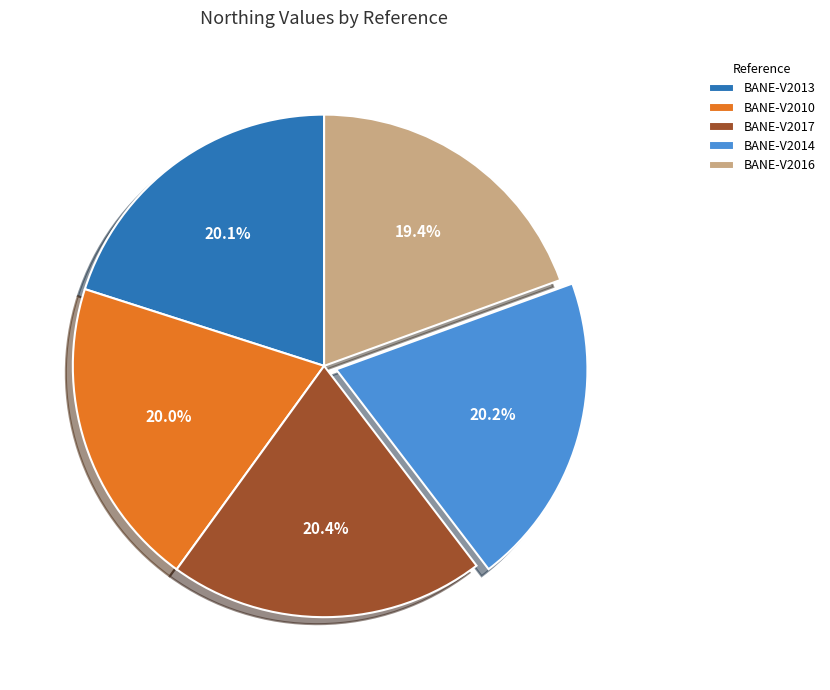

Which has a higher value, BANE-V2016 or BANE-V2017?

BANE-V2017